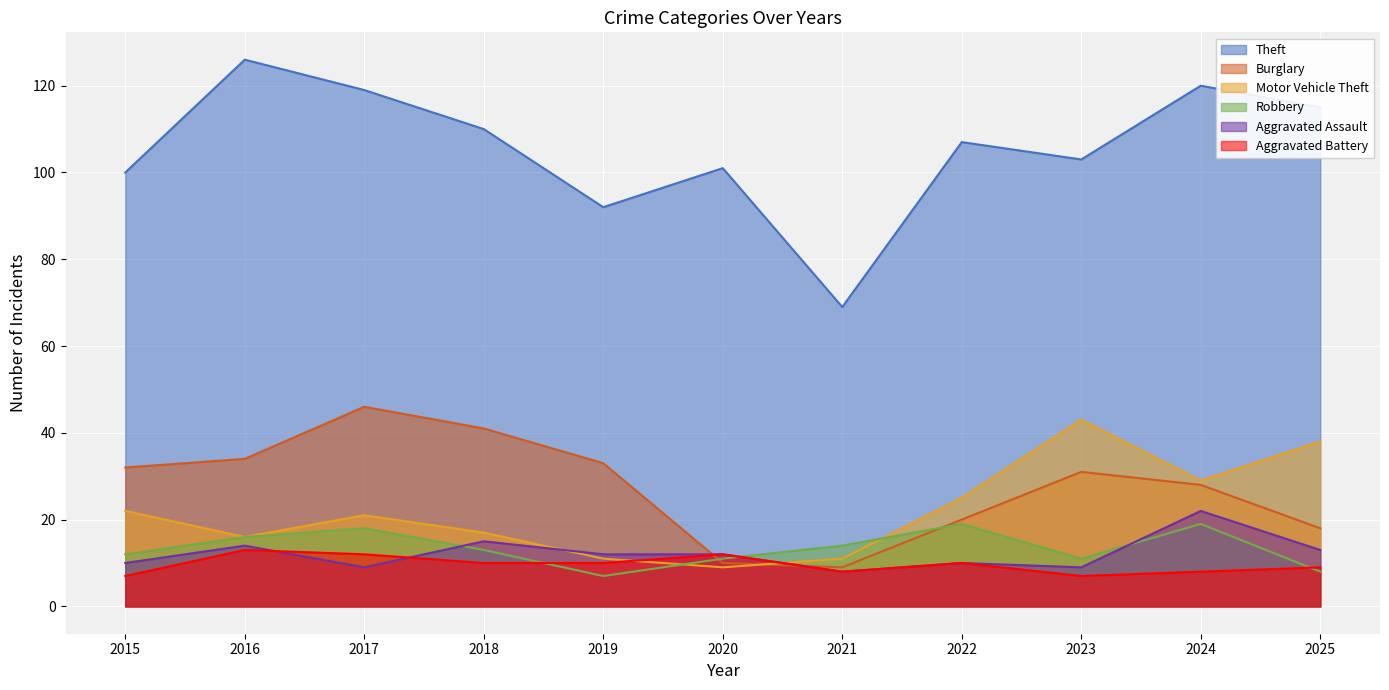

What is the minimum value for Theft?

69